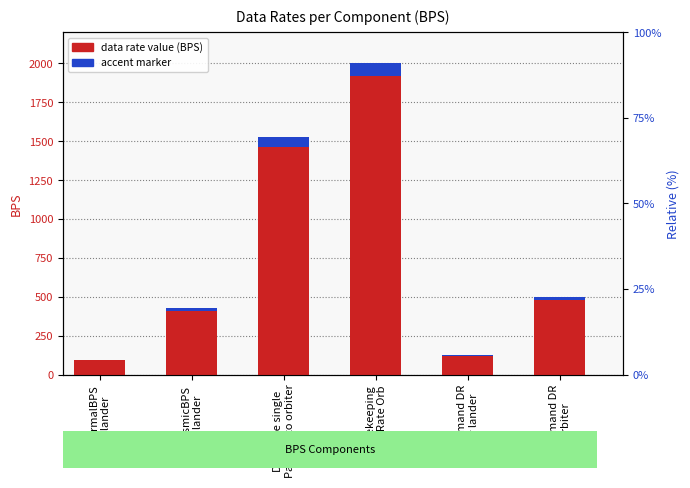

At which label is value (BPS) closest to 1048?

Data rate single
Payload to orbiter